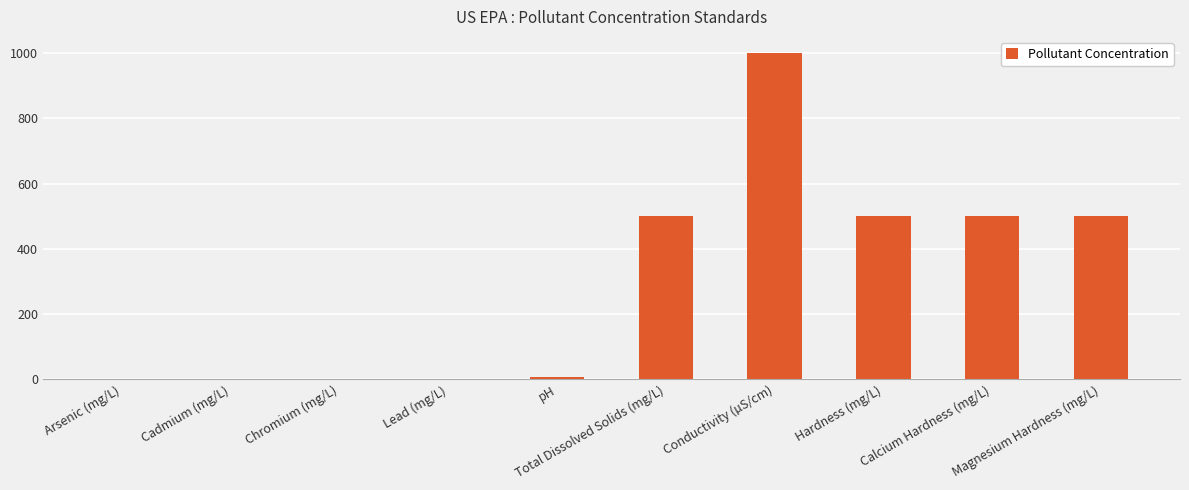

What is the greatest value displayed?

1000.0